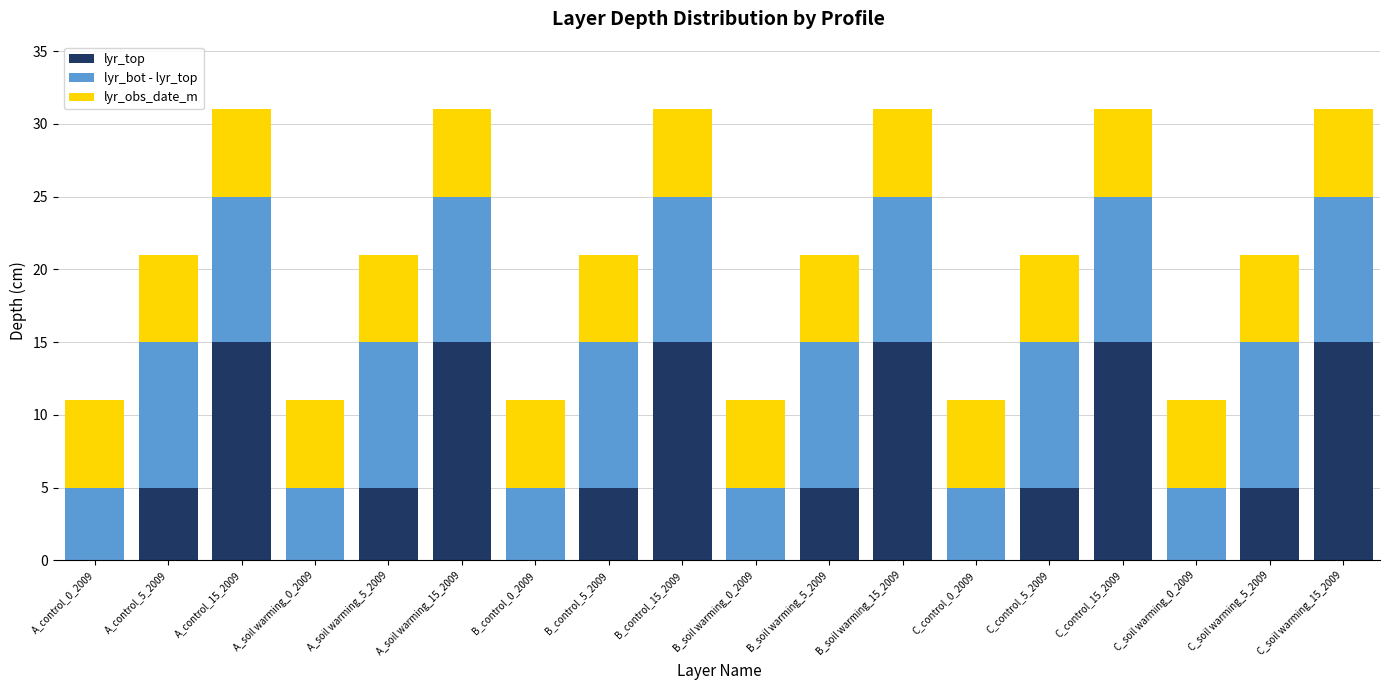

True or false: lyr_top has a value of 0 at C_soil warming_0_2009.

True